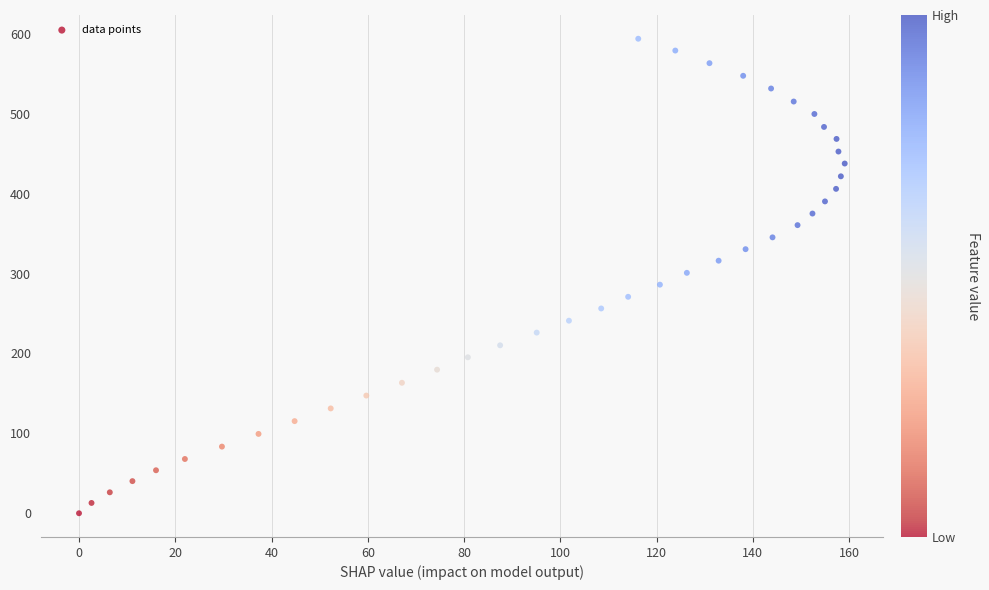

What is the range of Y values (max minus min)?

593.9